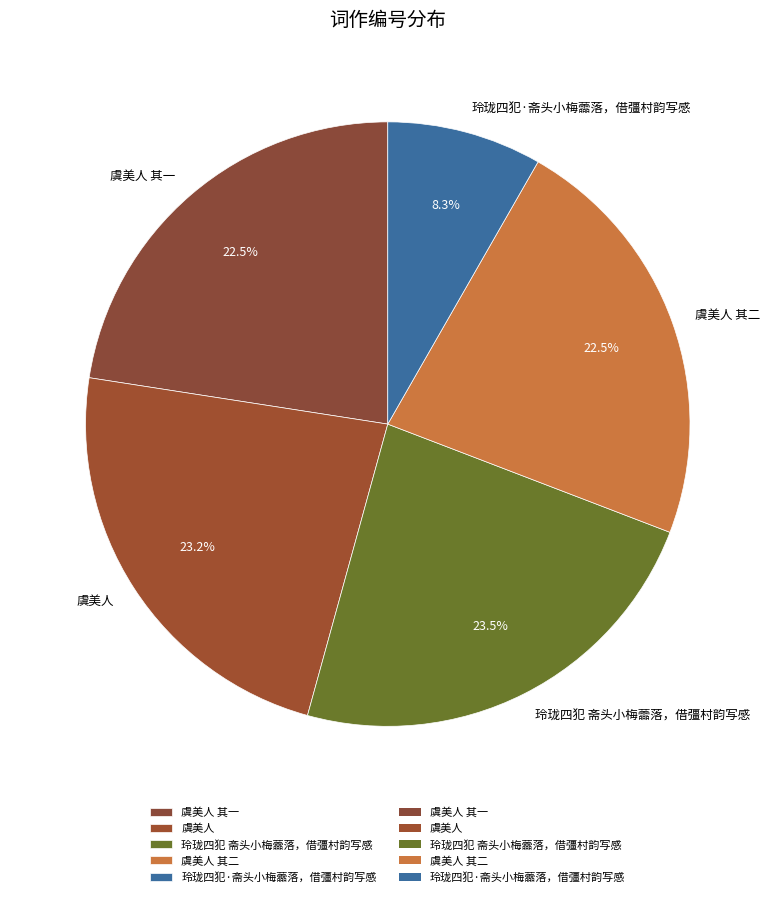

Approximately how many times larger is the value at 虞美人 其一 compared to 玲珑四犯·斋头小梅蘦落，借彊村韵写感?

2.7